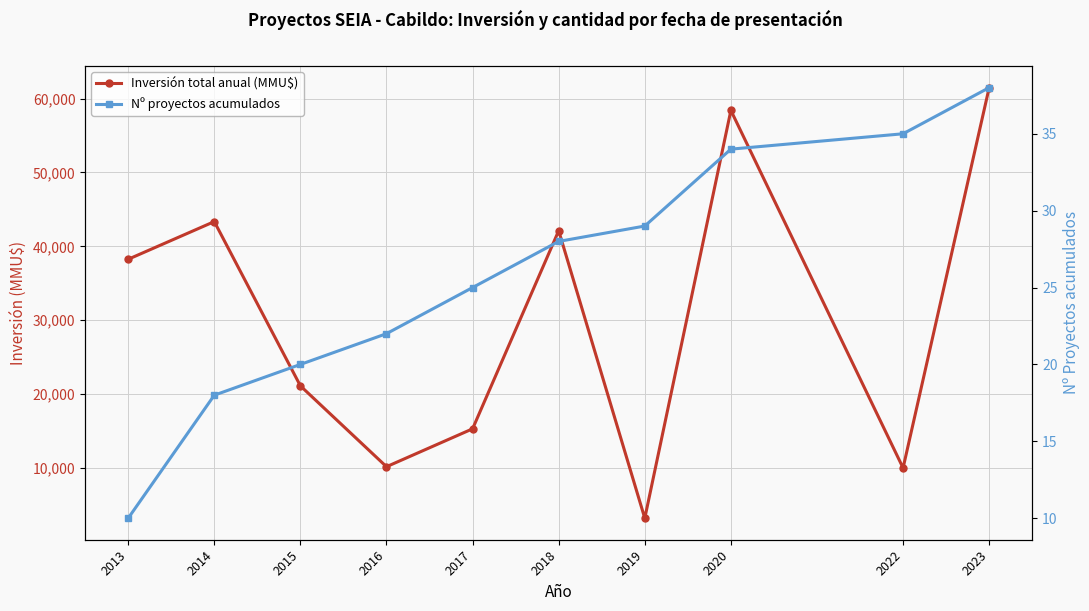

Where does the Nº proyectos acumulados series first go above 28?

2019